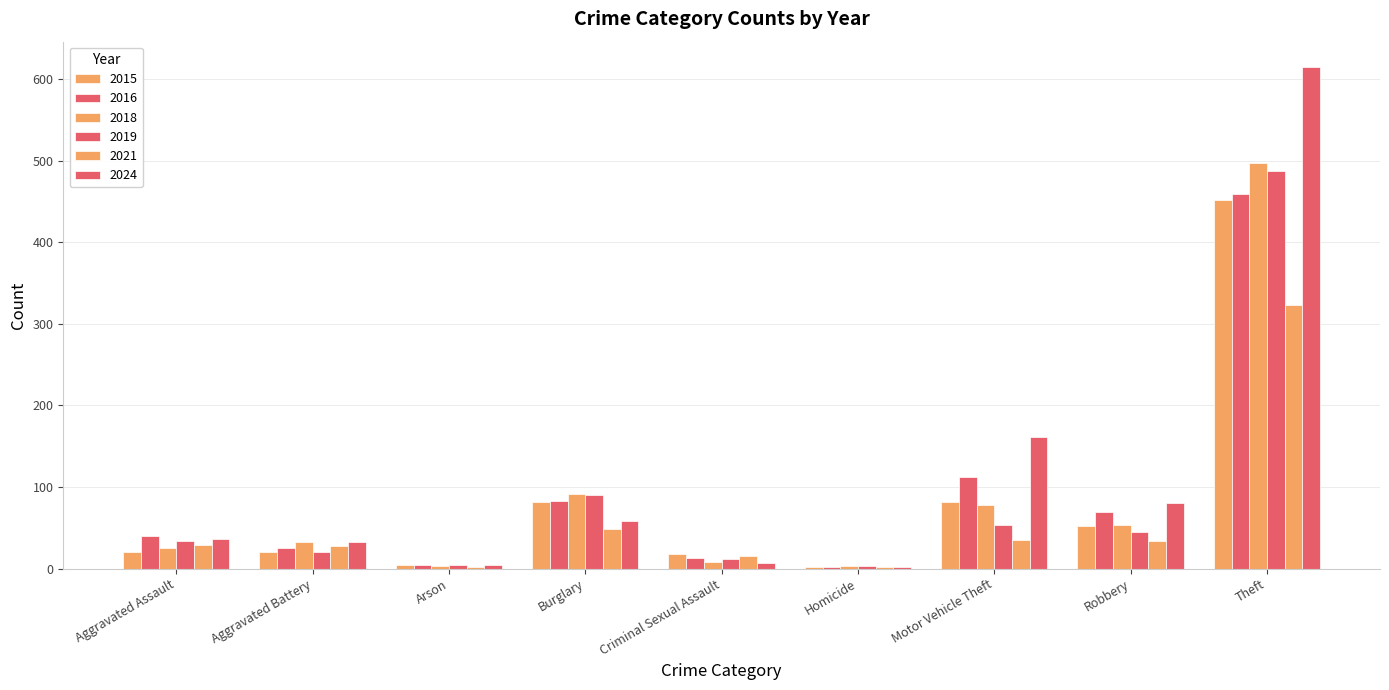

What is the total value across all series at Homicide?

14